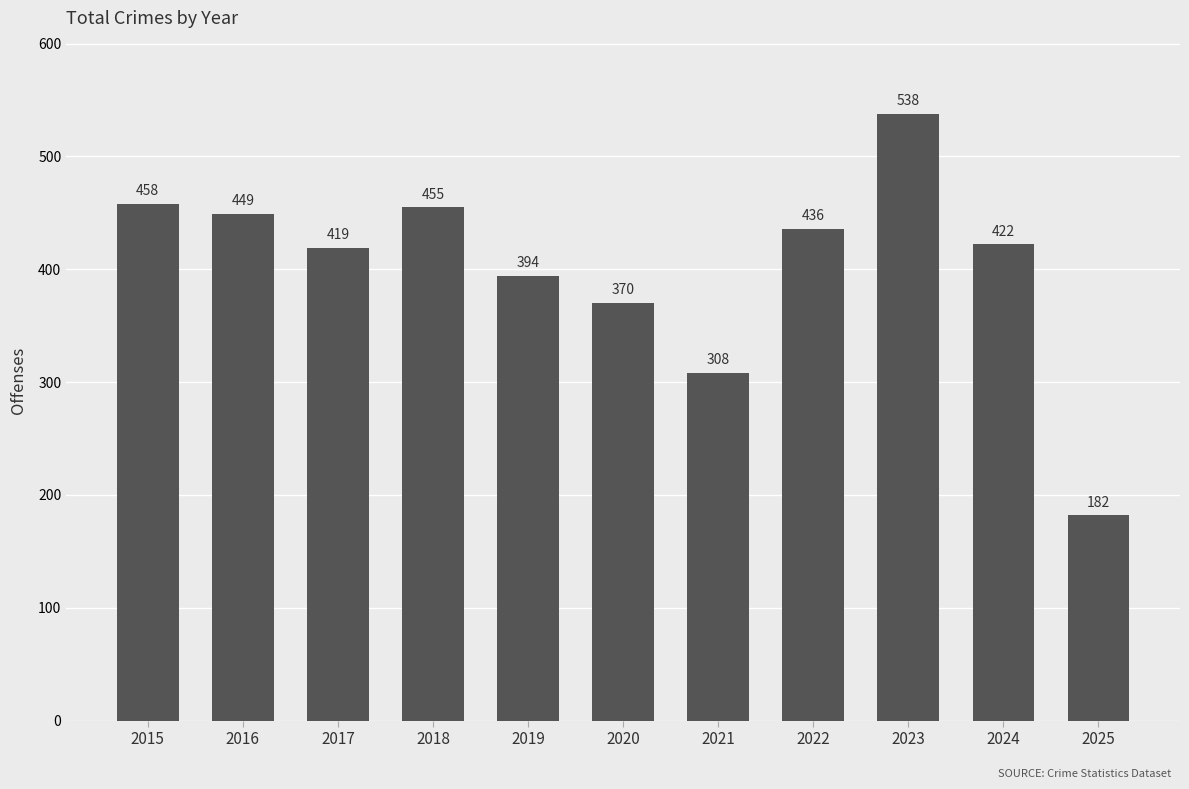

Is it true that the value at 2020 is 370?

True